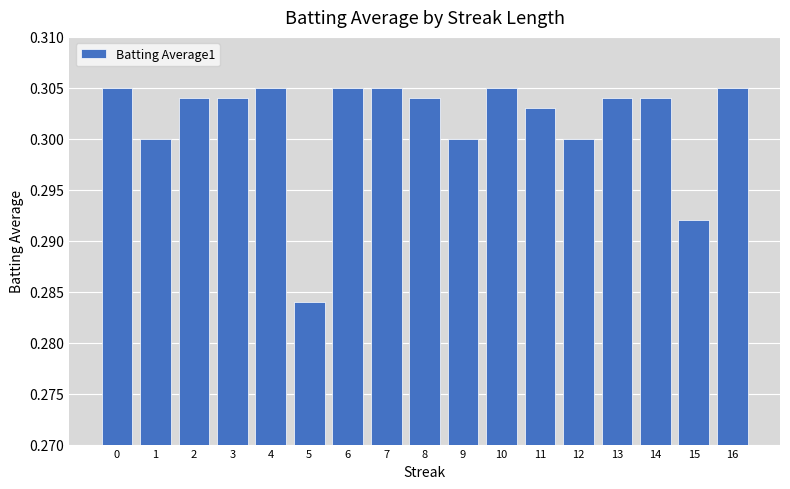

At which category does the chart reach its minimum across all series?

5